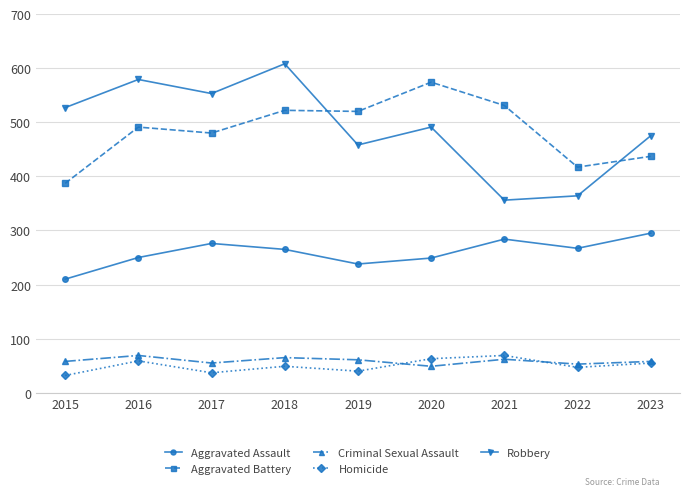

The value of Robbery at 2015 is 315. True or false?

False